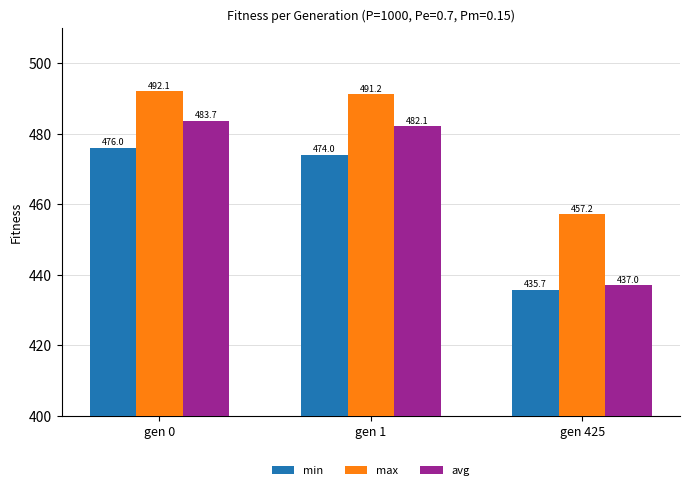

What is the difference between the min values at gen 1 and gen 0?

2.0